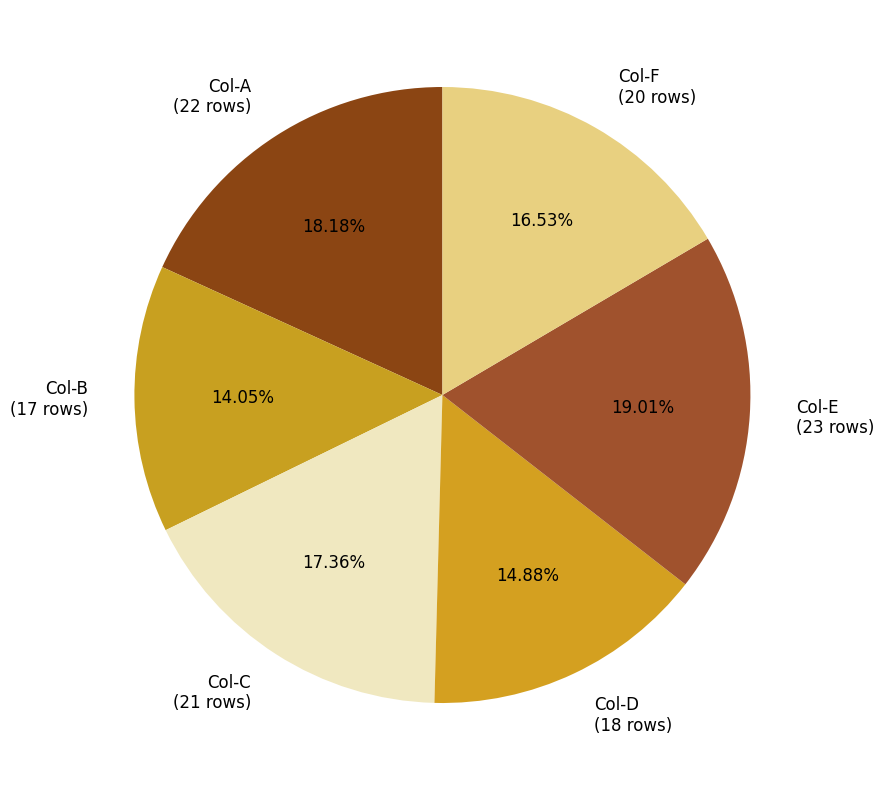

Do Col-F (20 rows) and Col-B (17 rows) together represent more than half of the pie?

No